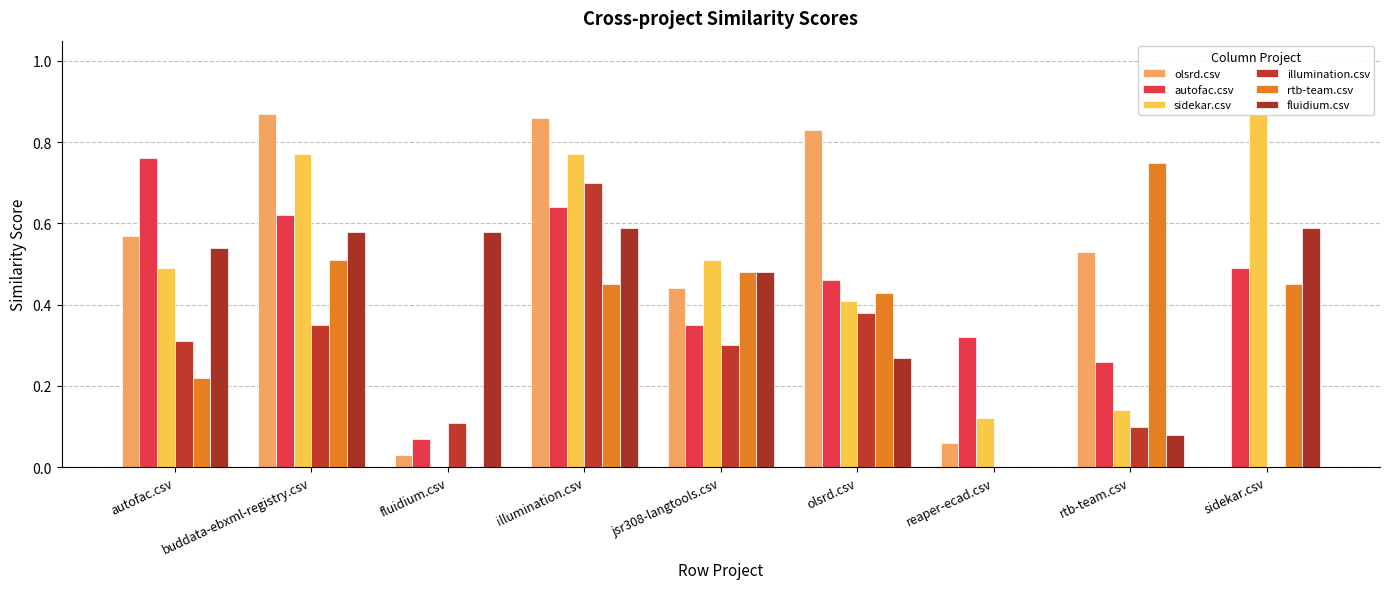

What is the total value across all series at autofac.csv?

2.9